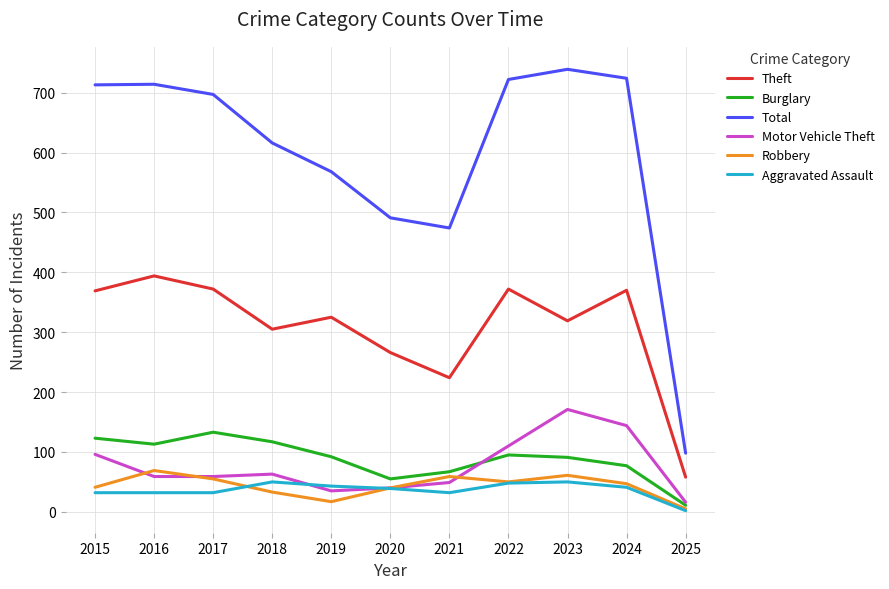

True or false: Theft has a value of 152 at 2019.

False